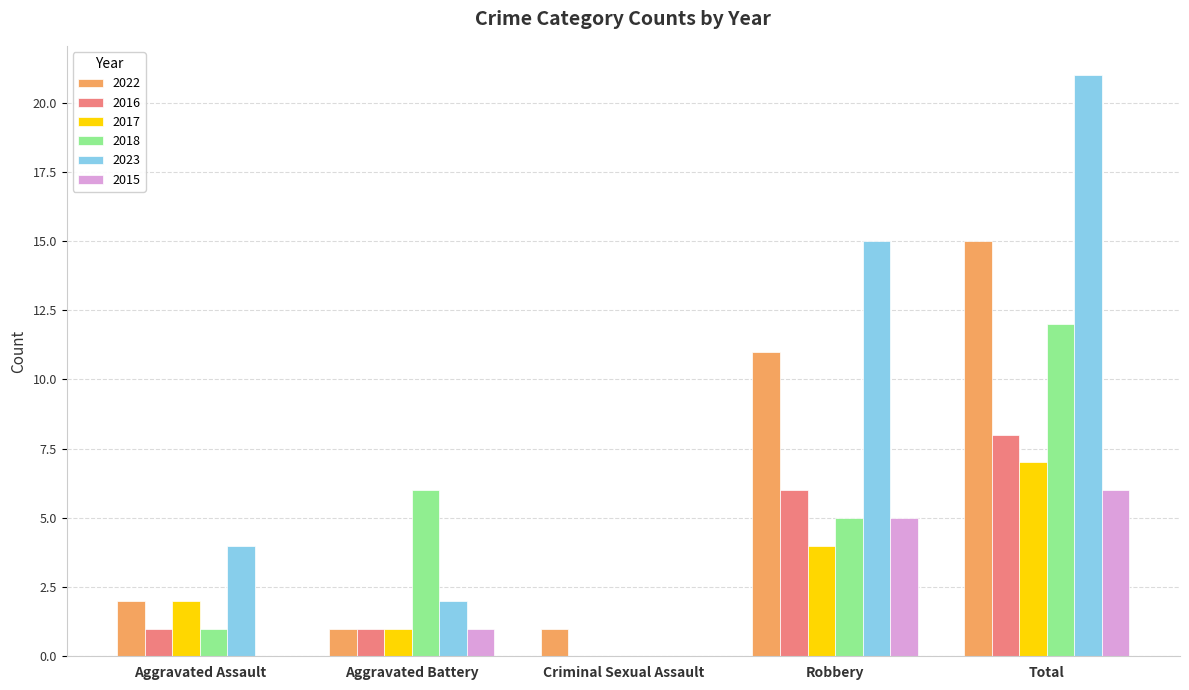

What is the sum of all 2023 values?

42